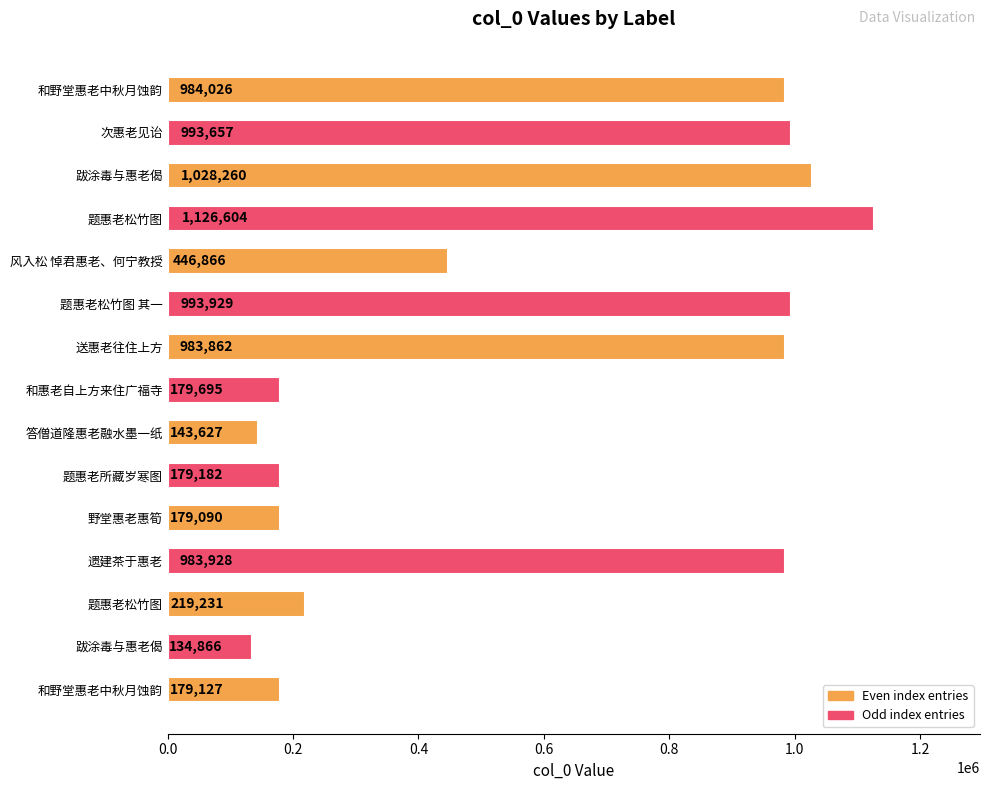

Does the chart contain any negative values?

No